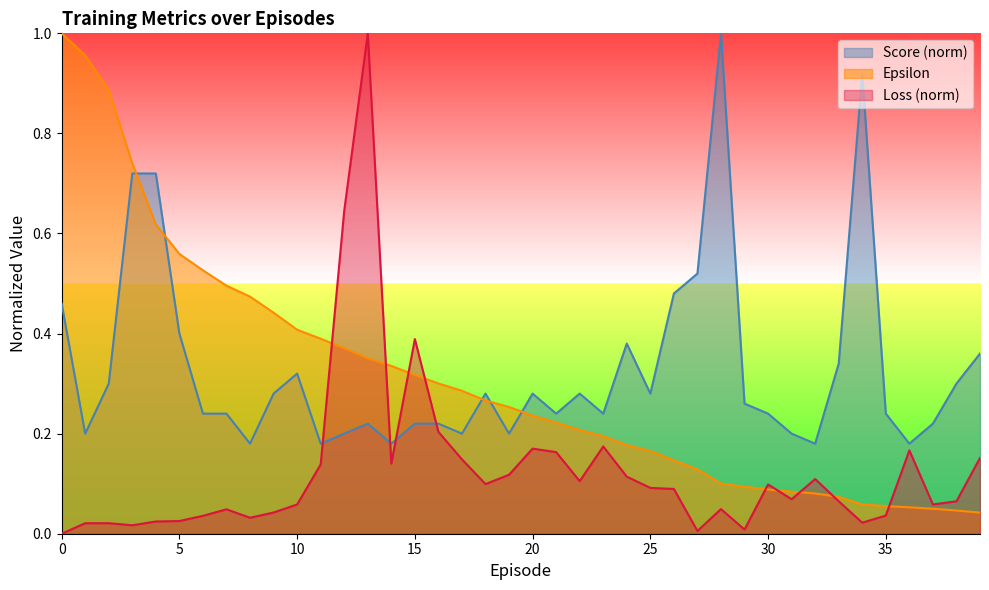

How many interior local peaks does the Loss series have?

10